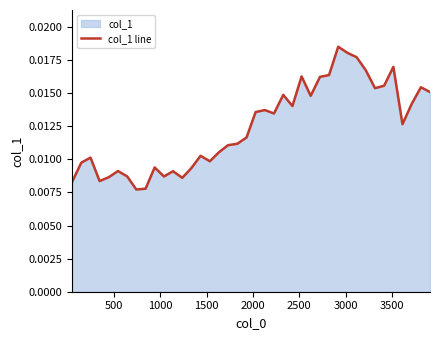

Does the chart have visible grid lines?

No